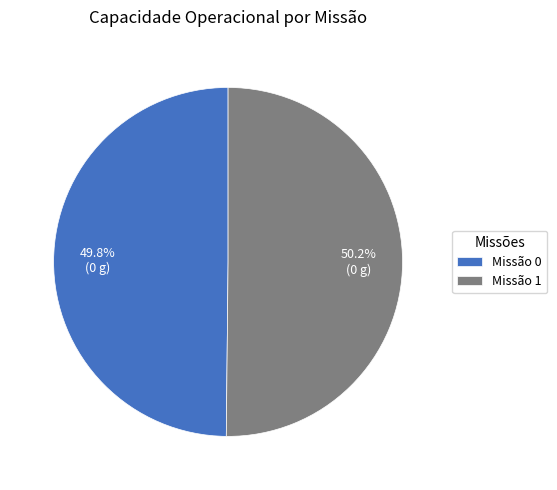

What is the ratio of the value at Missão 0 to the value at Missão 1?

1.0